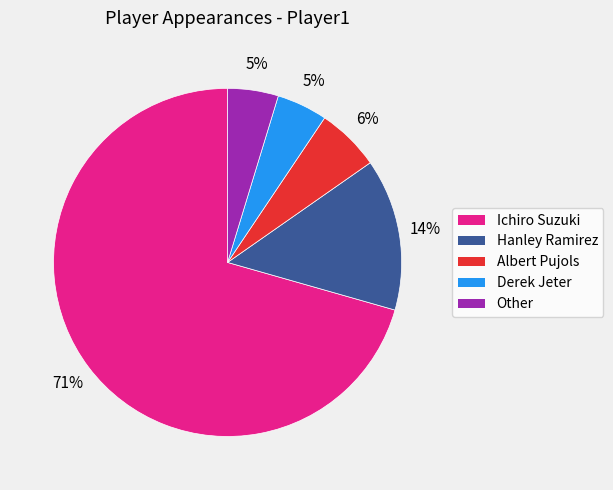

Is there a majority slice in this chart?

Yes